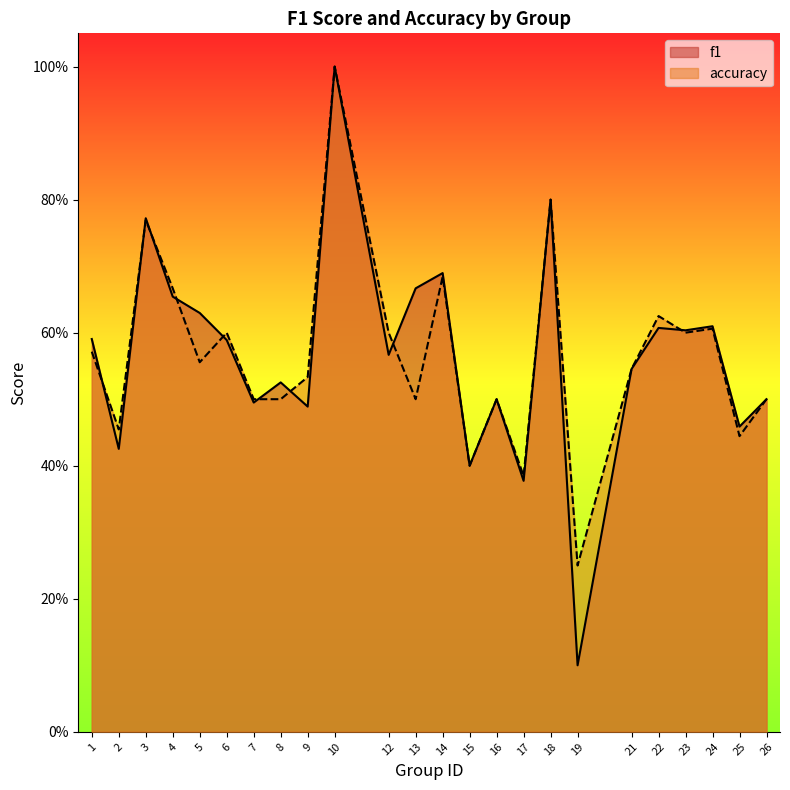

The value of accuracy at 16 is 0.5. True or false?

True